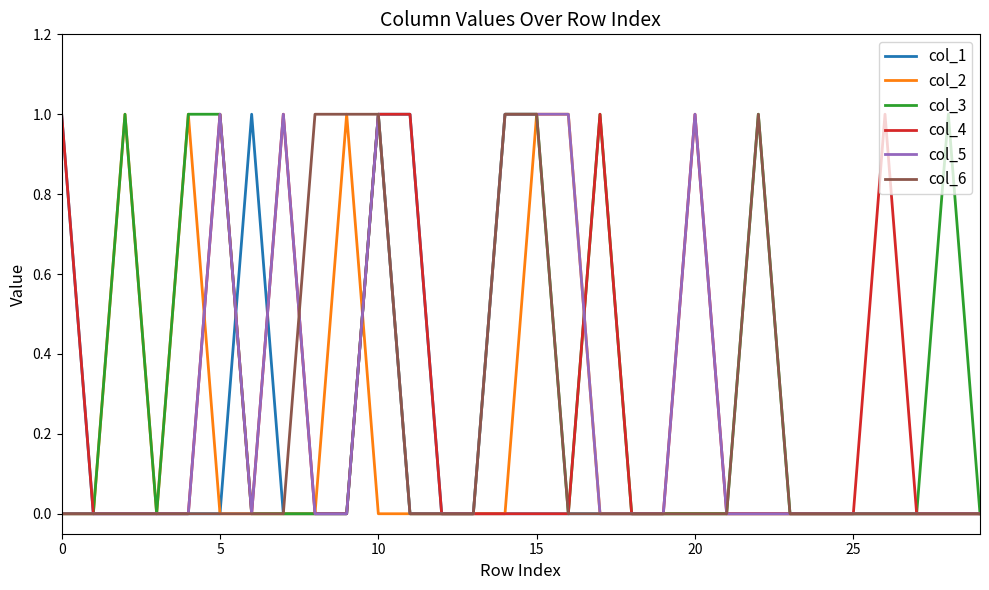

Rank the series by their average value, from lowest to highest.

col_1, col_2, col_6, col_5, col_4, col_3